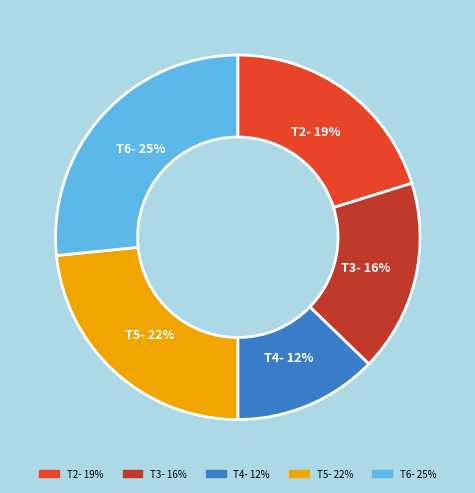

The T2 slice represents 8% of the pie. True or false?

False